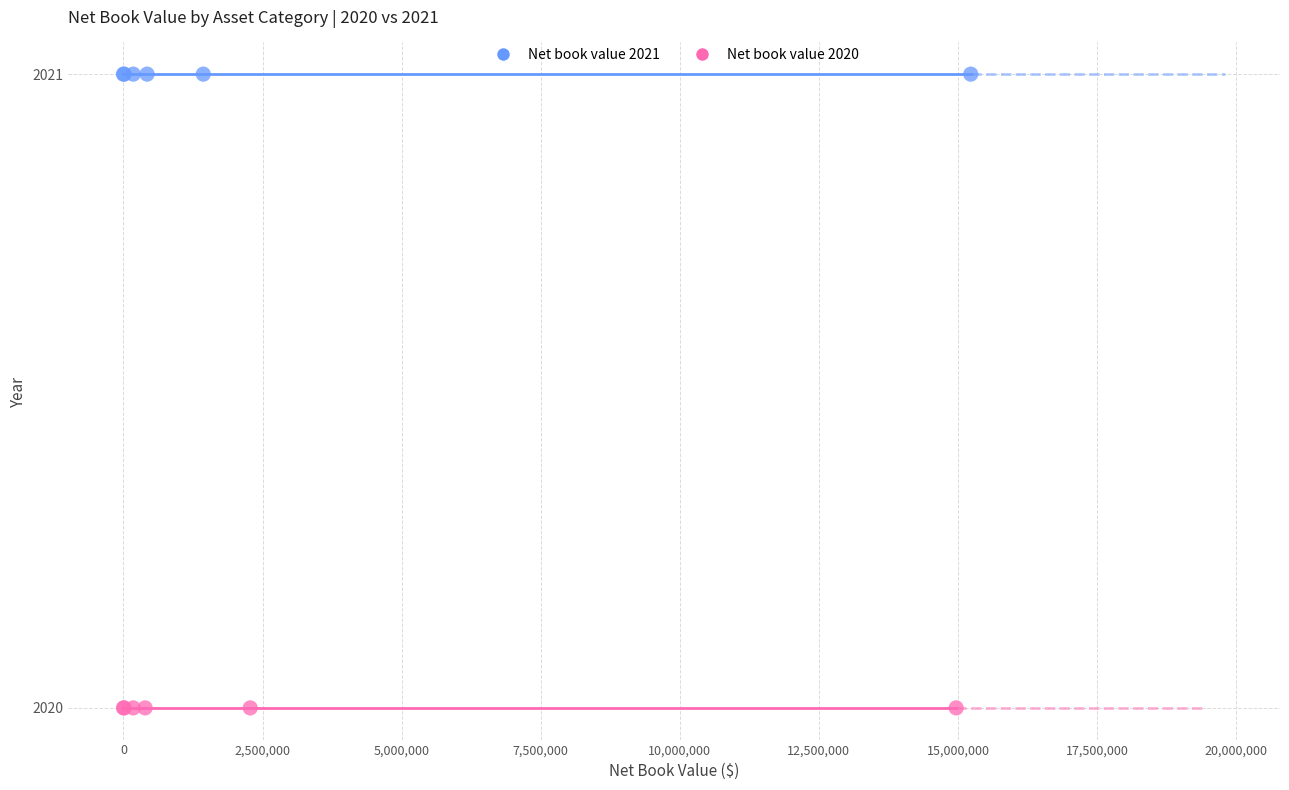

What are all the series names shown in the legend?

Net book value 2021, Net book value 2020